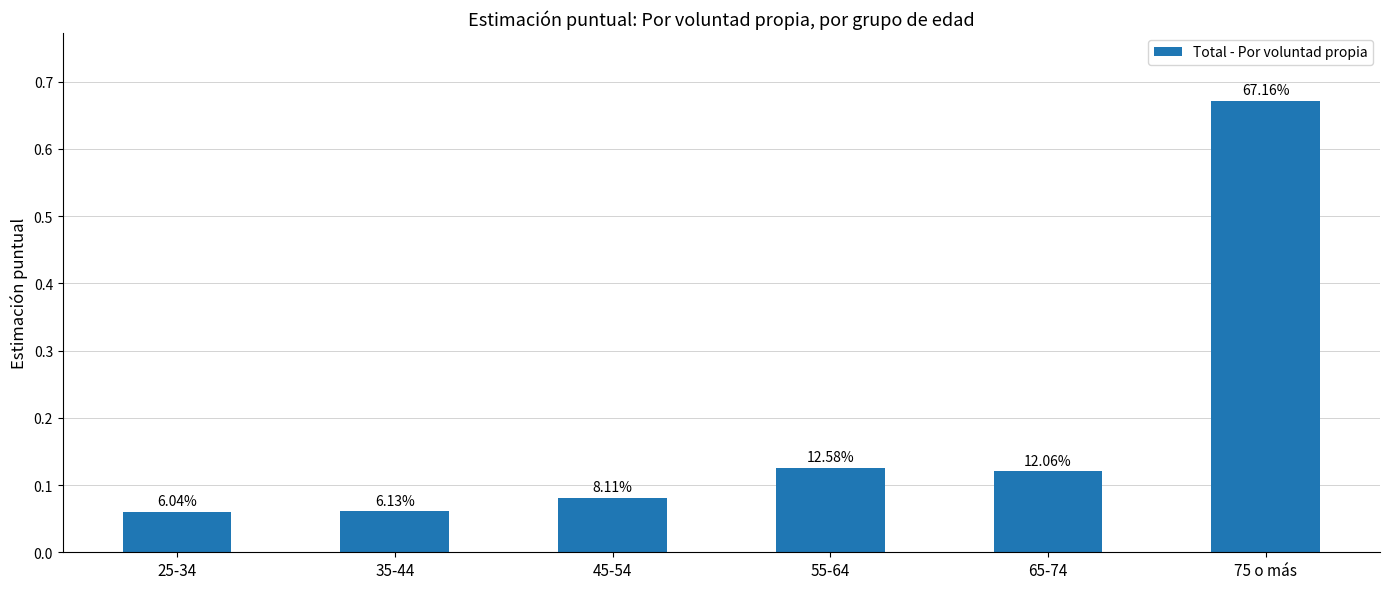

How many bars are there in total?

6